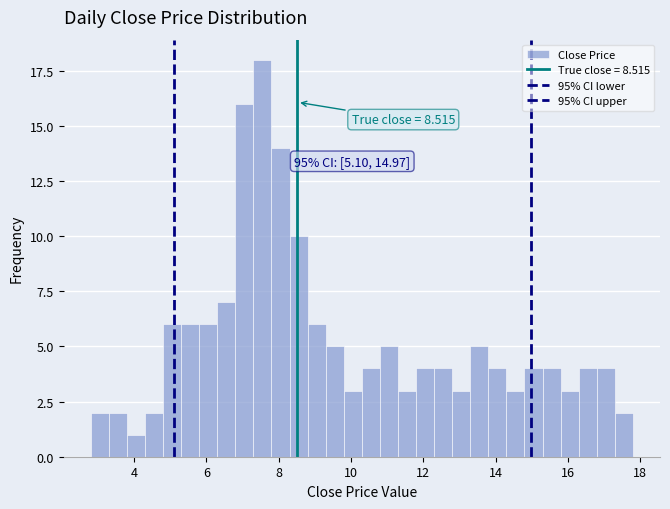

Around what value on the x-axis is the tallest bar? Give the approximate position of its centre, as read against the axis.

7.6